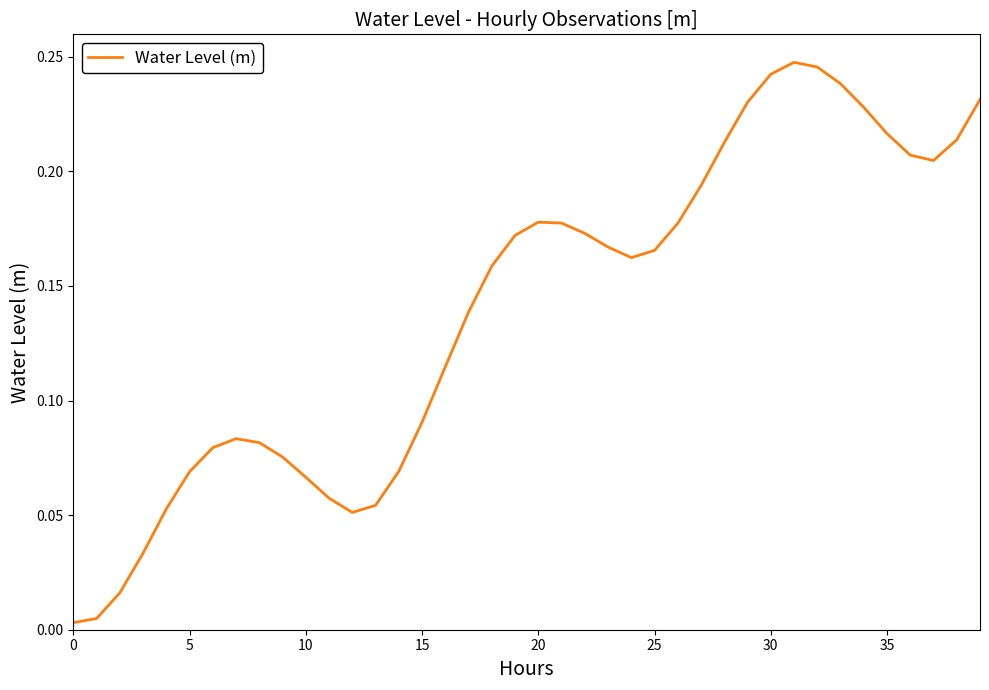

What is the sum of all values?

5.6